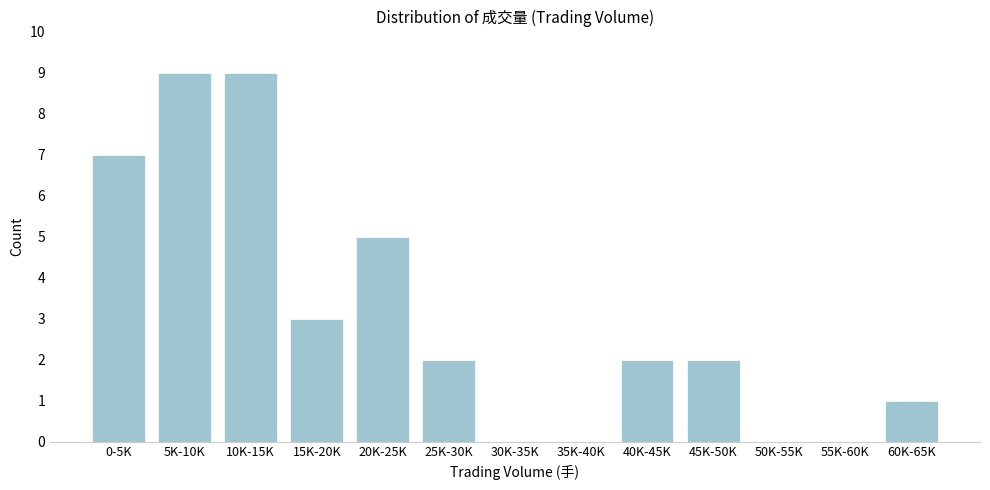

Reading left to right, list all the values displayed in this chart.

0-5K=7	5K-10K=9	10K-15K=9	15K-20K=3	20K-25K=5	25K-30K=2	30K-35K=0	35K-40K=0	40K-45K=2	45K-50K=2	50K-55K=0	55K-60K=0	60K-65K=1